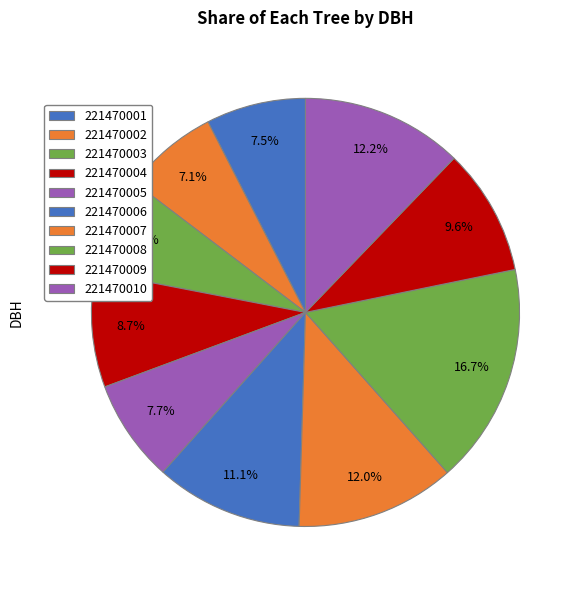

Count the number of slices in the pie.

10